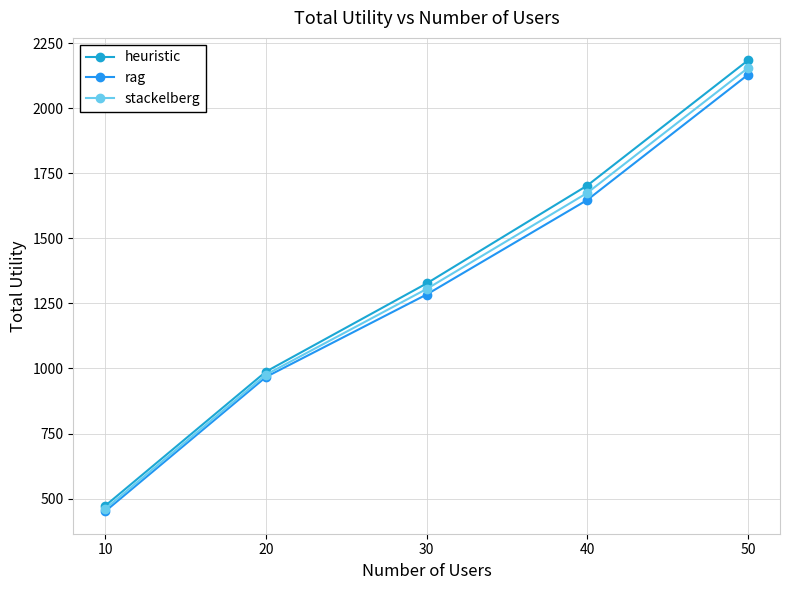

True or false: rag and heuristic intersect in this chart.

False